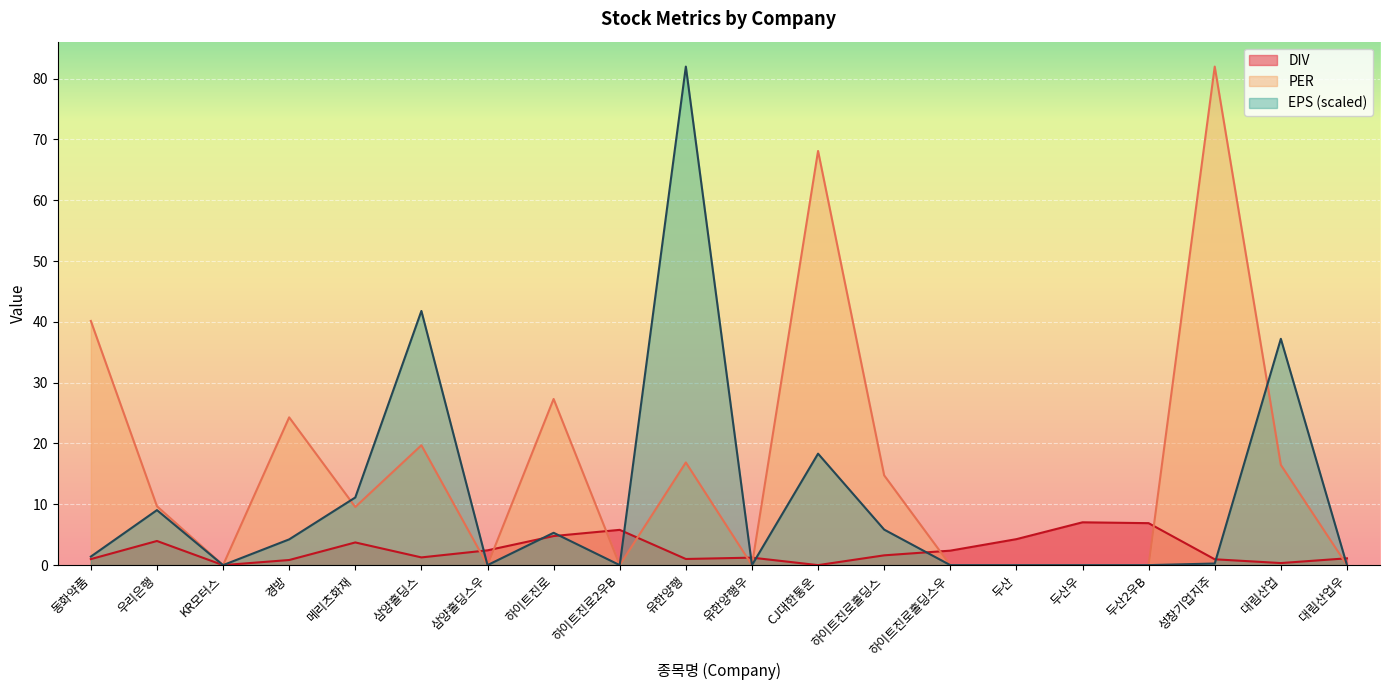

What is the label of the 2nd point from the left?

우리은행